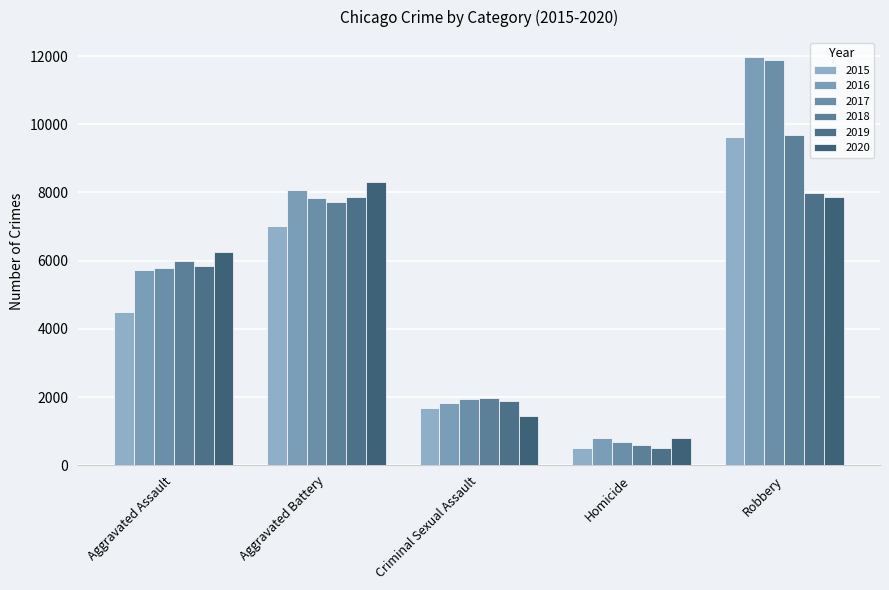

The 2017 series shows 7845 at Aggravated Battery. True or false?

True